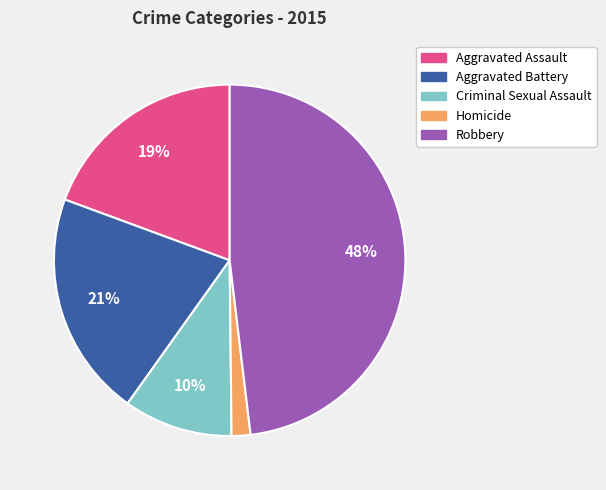

Approximately how many times larger is the value at Criminal Sexual Assault compared to Aggravated Battery?

0.5